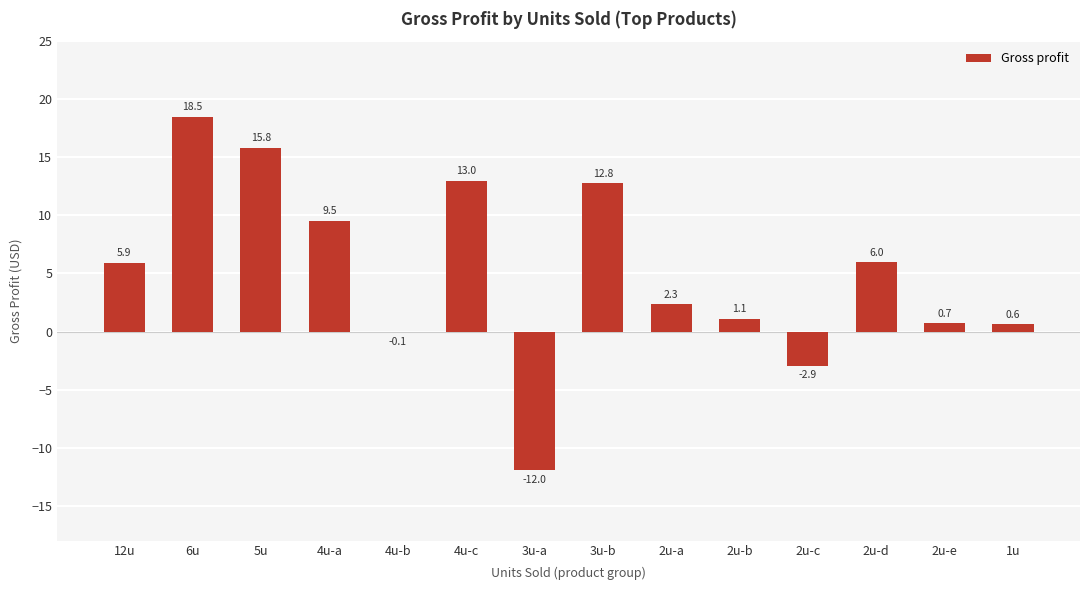

Reading left to right, transcribe all the data shown in this chart.

5.9	18.5	15.8	9.5	-0.1	13.0	-12.0	12.8	2.3	1.1	-2.9	6.0	0.7	0.6